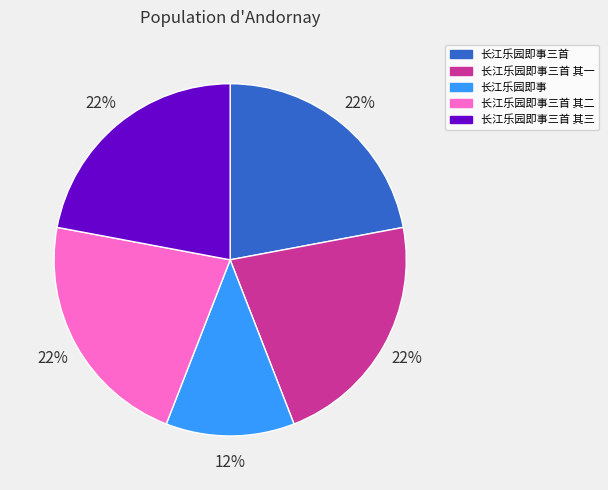

Combined, do 长江乐园即事 and 长江乐园即事三首 其一 account for over 50%?

No